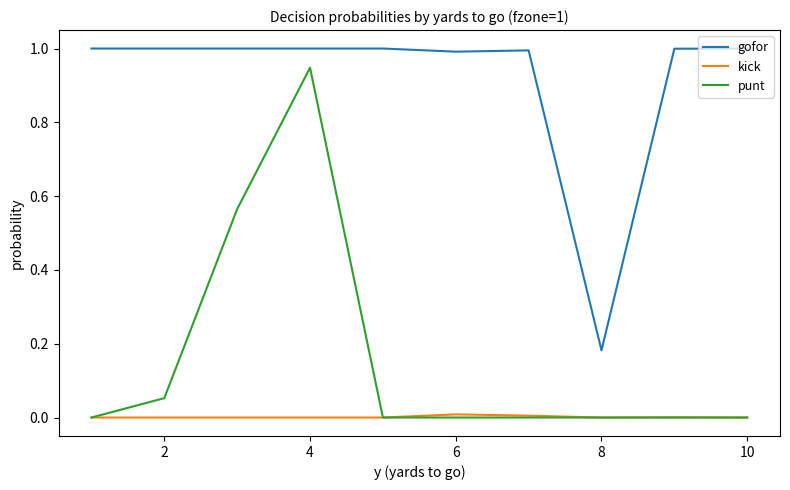

What is the greatest value displayed?

1.0